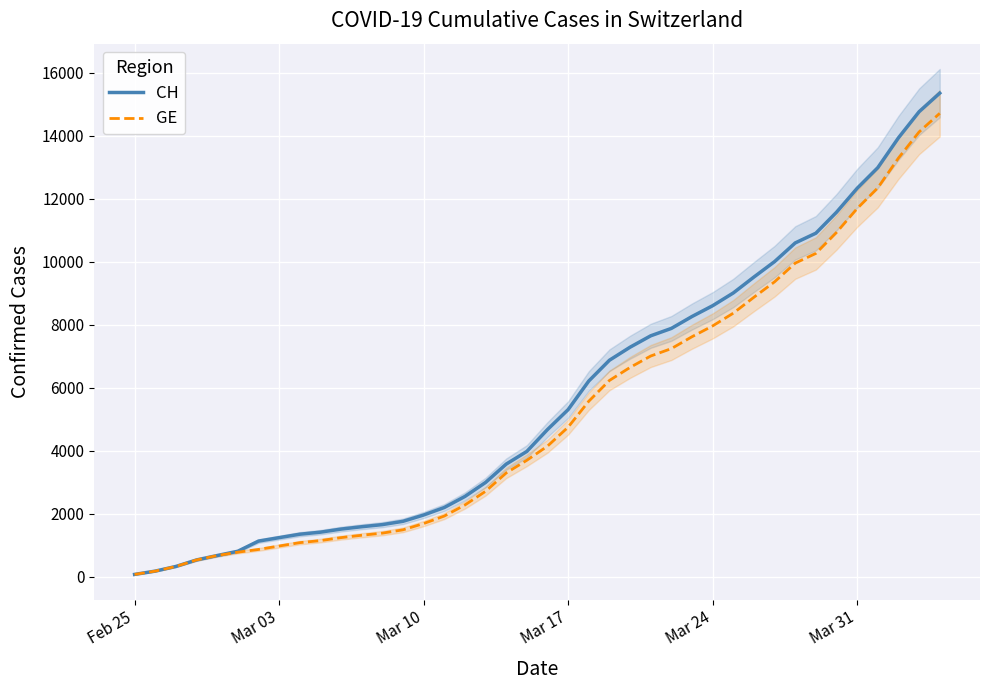

What is the greatest value displayed?

15359